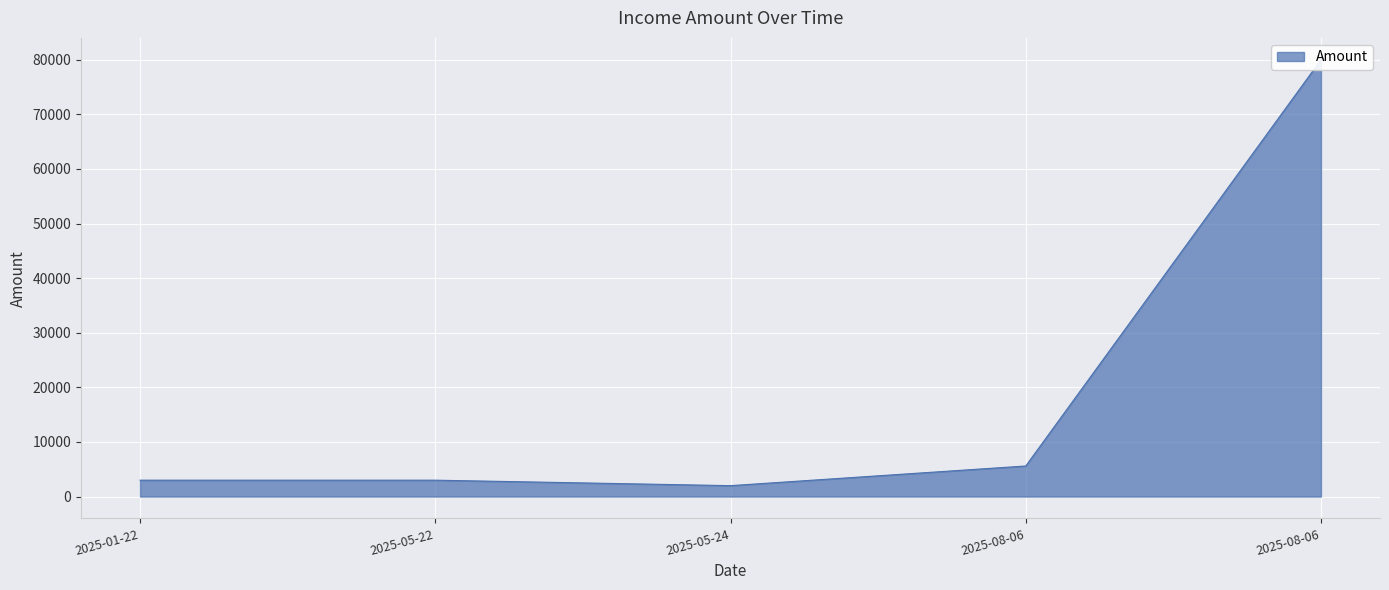

The chart shows a value of 1261 at 2025-08-06. True or false?

False